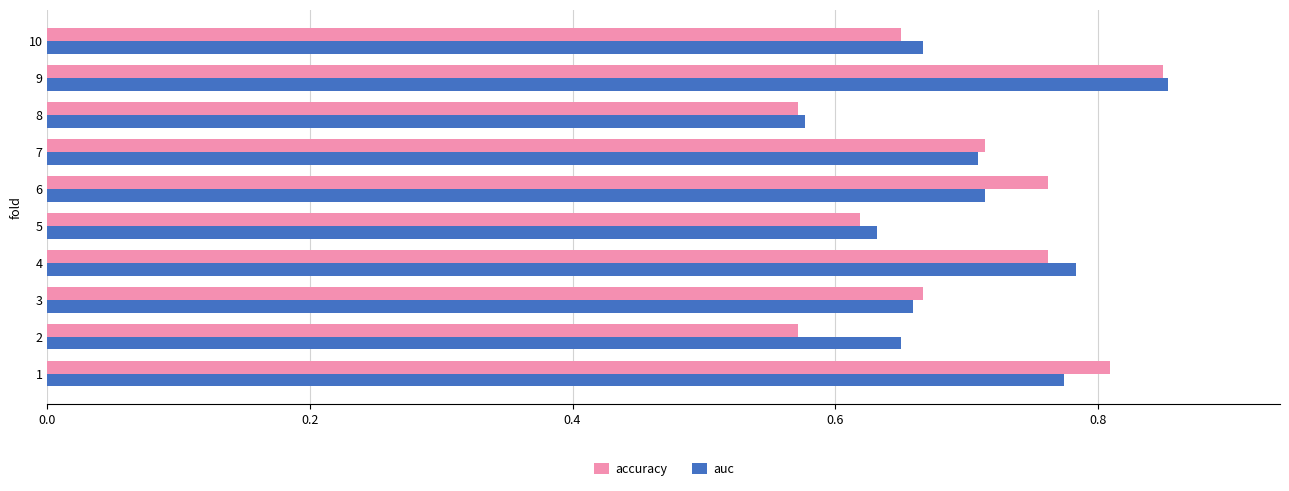

What are all the series names shown in the legend?

accuracy, auc